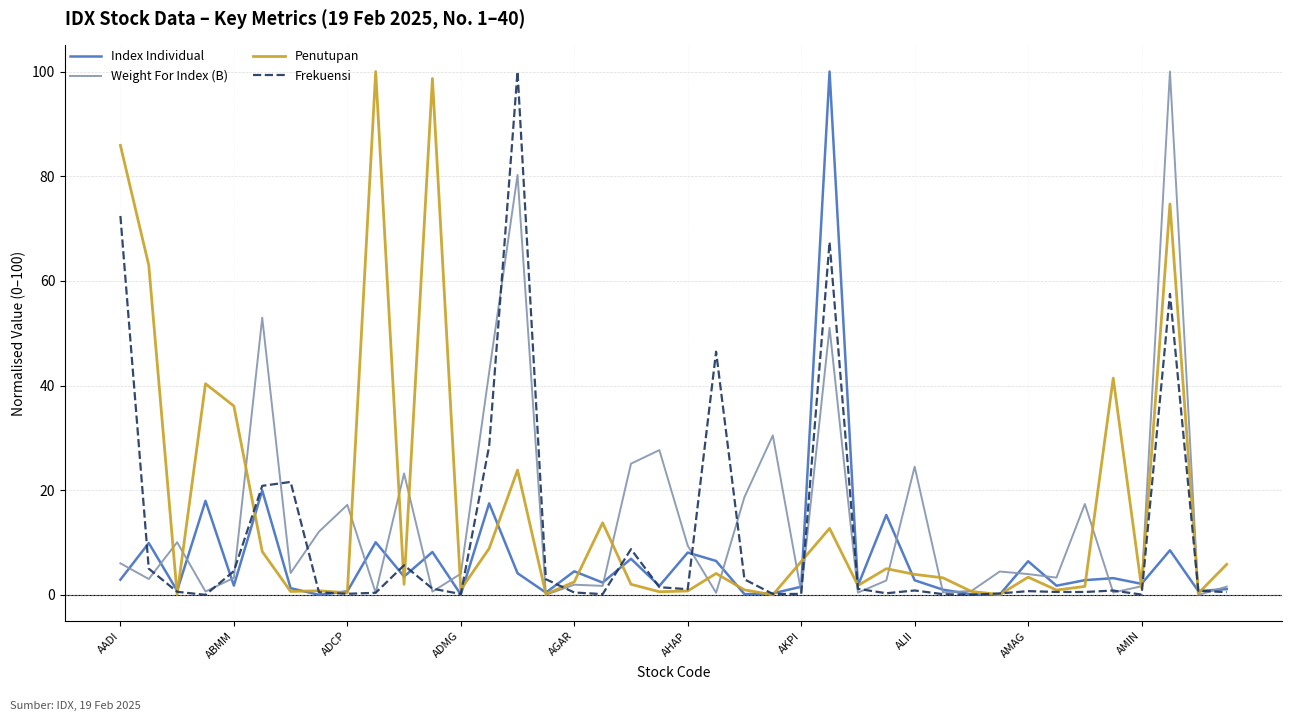

Rank the series by their average value, from lowest to highest.

Index Individual, Frekuensi, Weight For Index (B), Penutupan